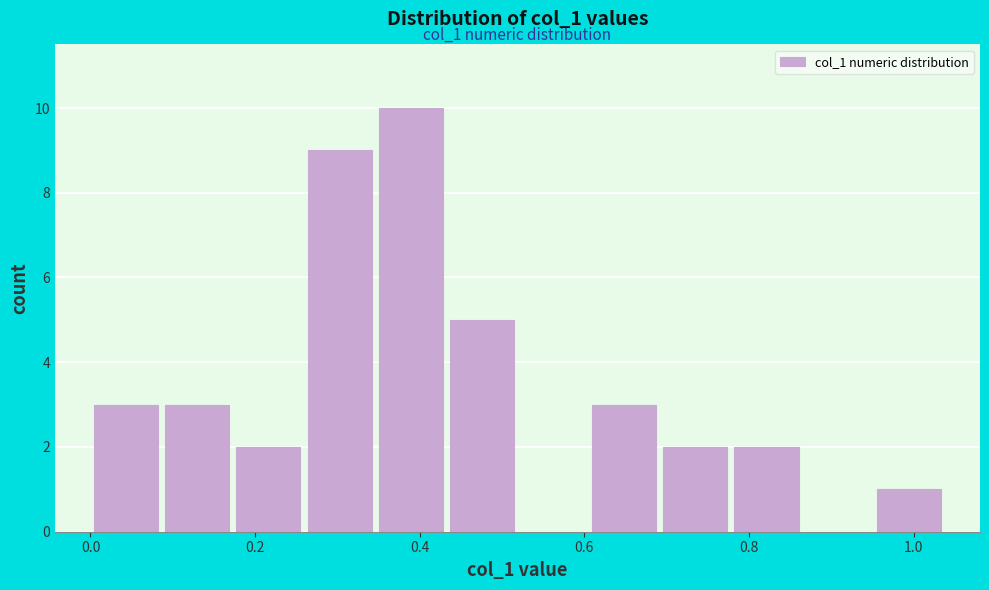

Which range on the x-axis has the tallest bar?

0.34 to 0.44